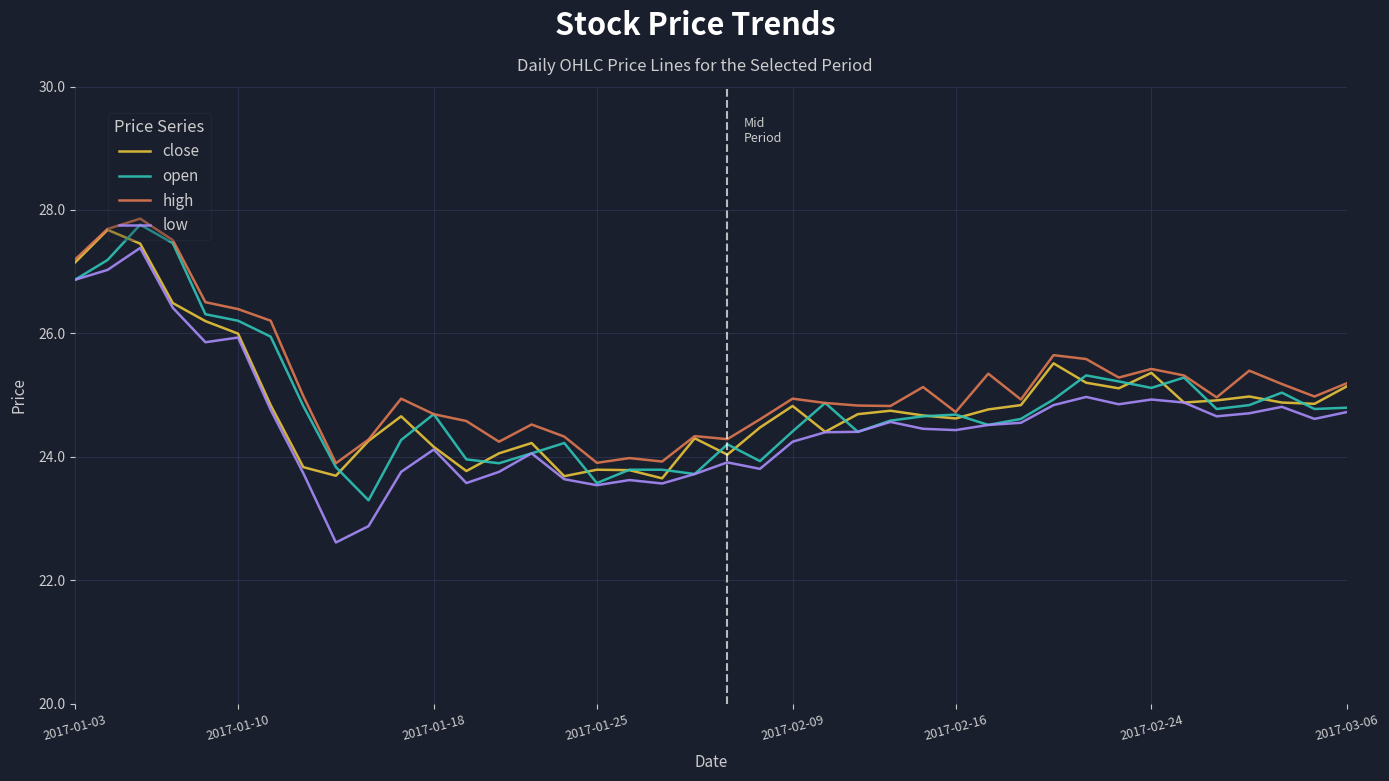

What is the lowest value of the low series?

22.6